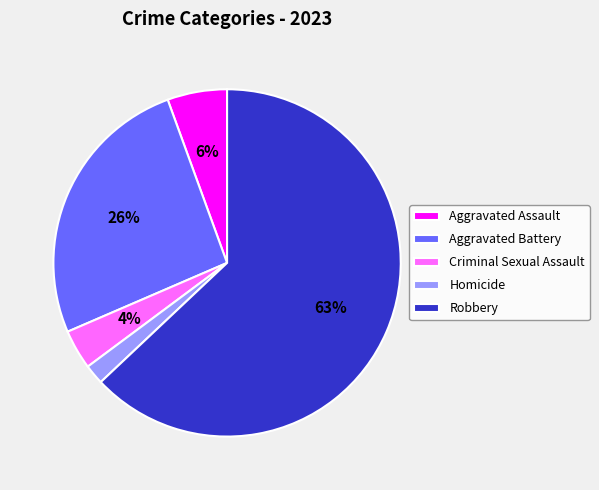

To the nearest percent, what is the average slice percentage?

20%